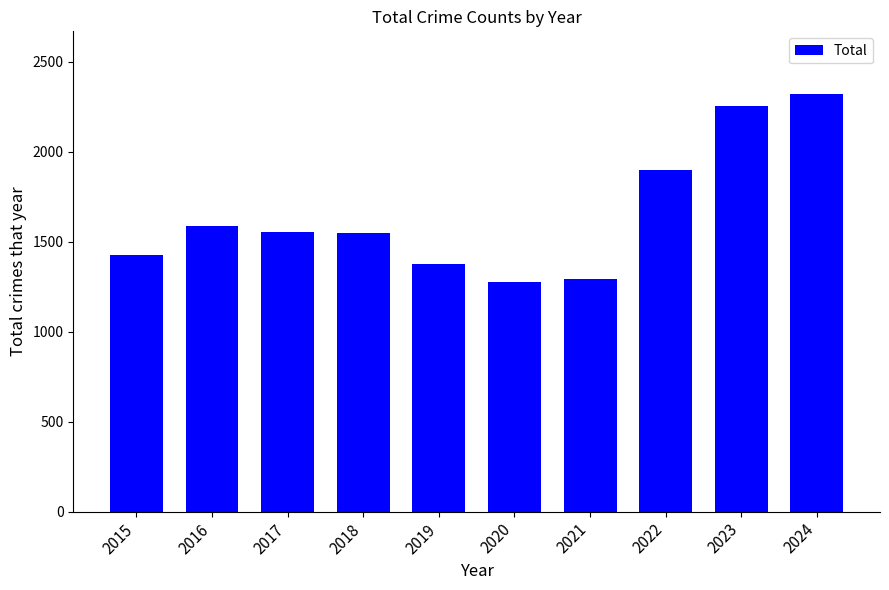

What is the difference between the values at 2019 and 2020?

96